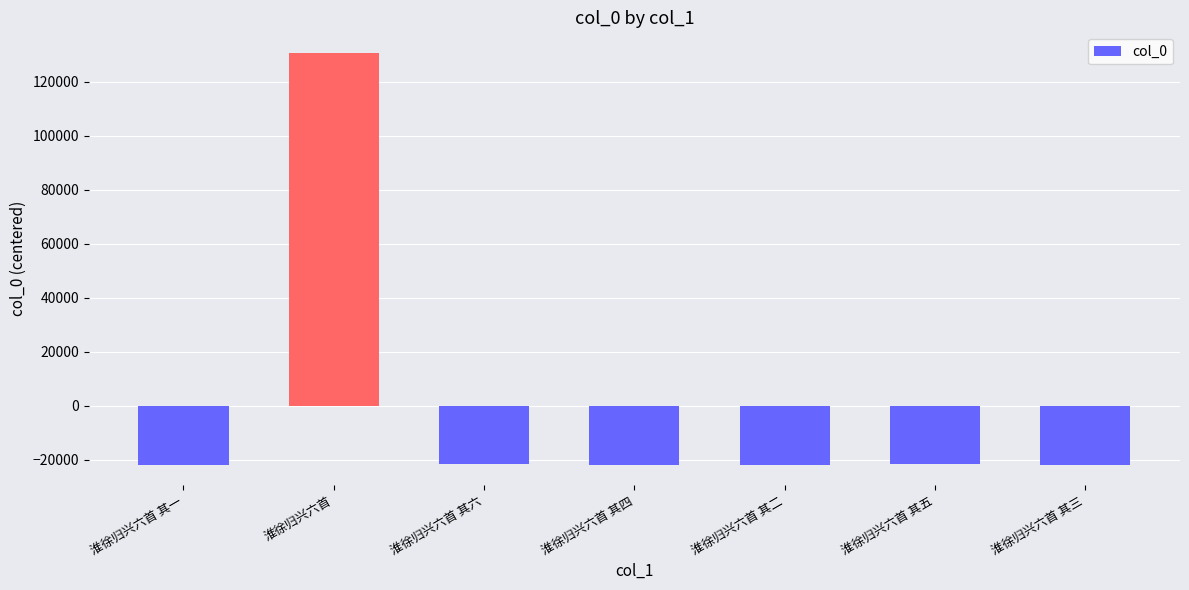

True or false: the data shows -11085 at 淮徐归兴六首 其三.

False